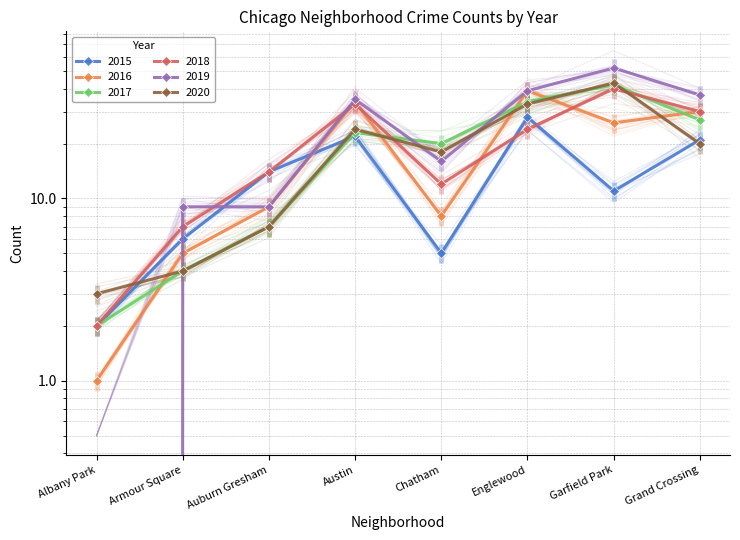

Which series ends up on top after the final intersection of 2020 and 2015?

2015